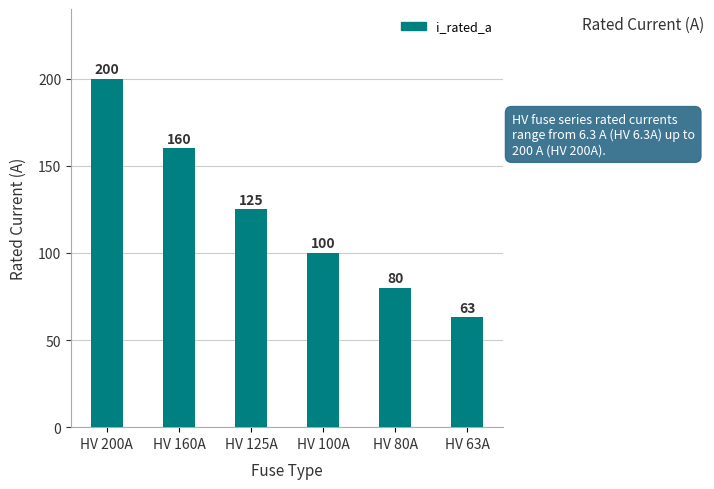

List the labels in order of value, largest first.

HV 200A, HV 160A, HV 125A, HV 100A, HV 80A, HV 63A